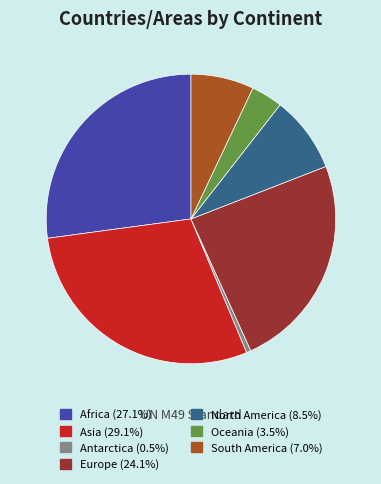

Is Europe (24.1%) the majority of the pie?

No